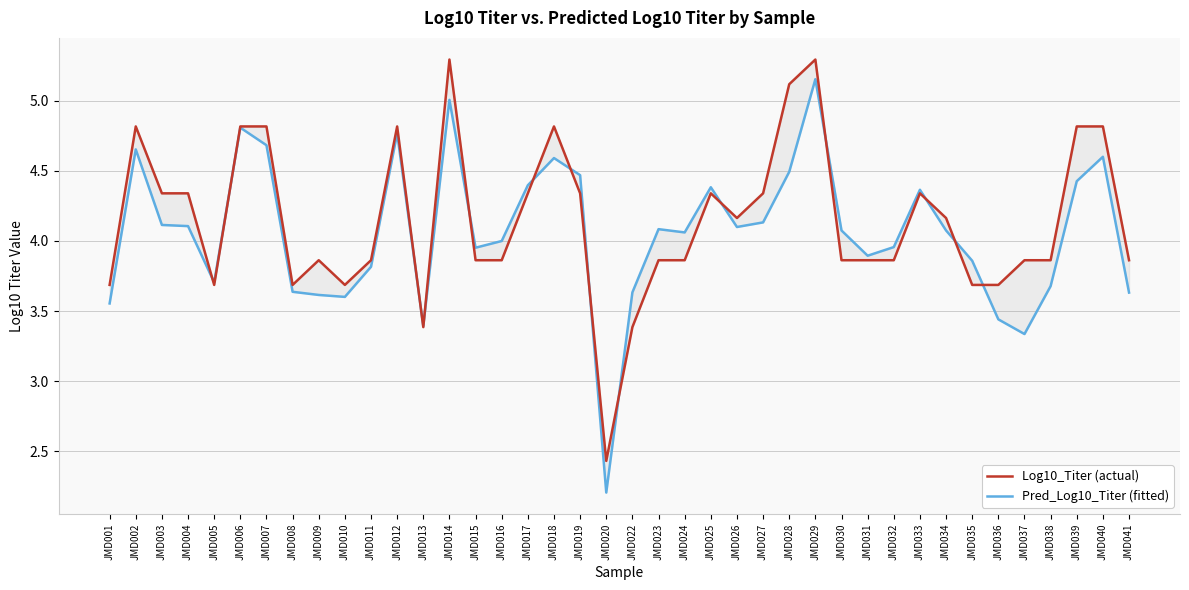

Is this an area chart (filled region under the line)?

No